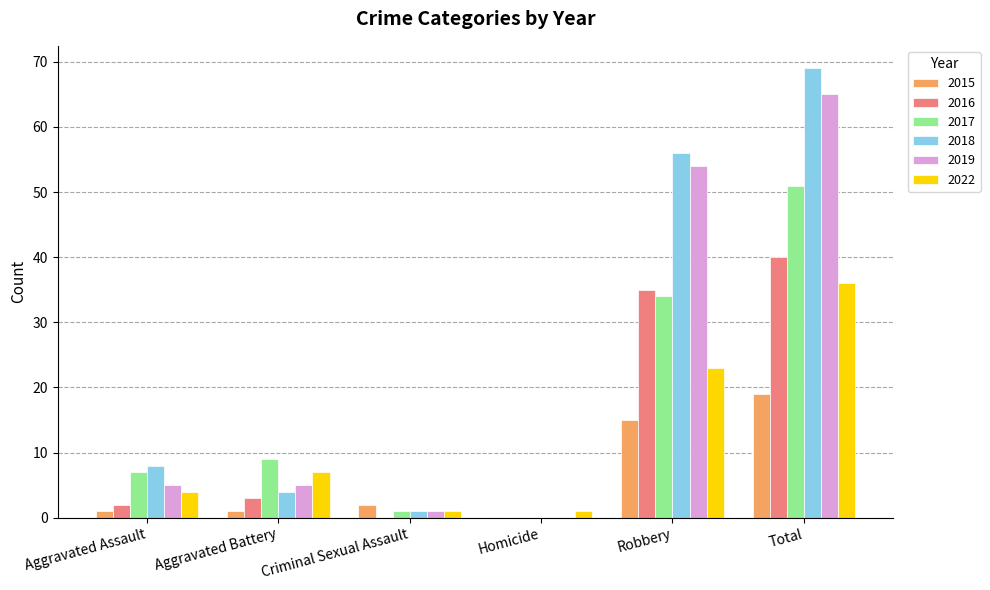

At which category is the sum across all series the highest?

Total